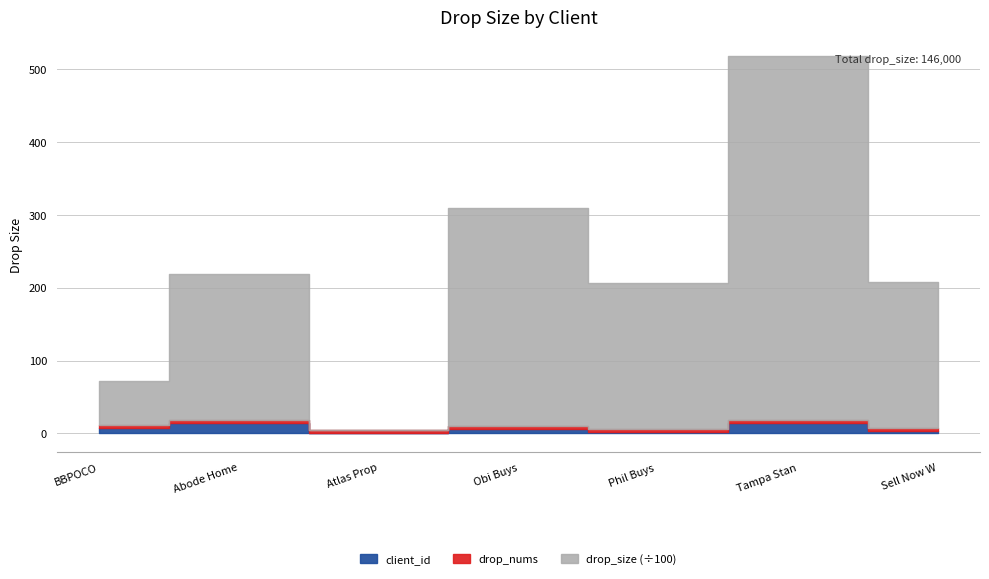

What is the label of the 7th point from the right?

BBPOCO